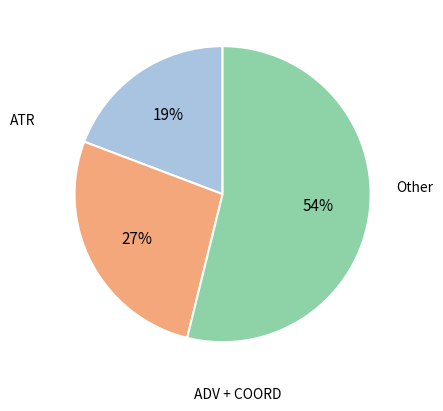

To the nearest percent, what is the average slice percentage?

33%